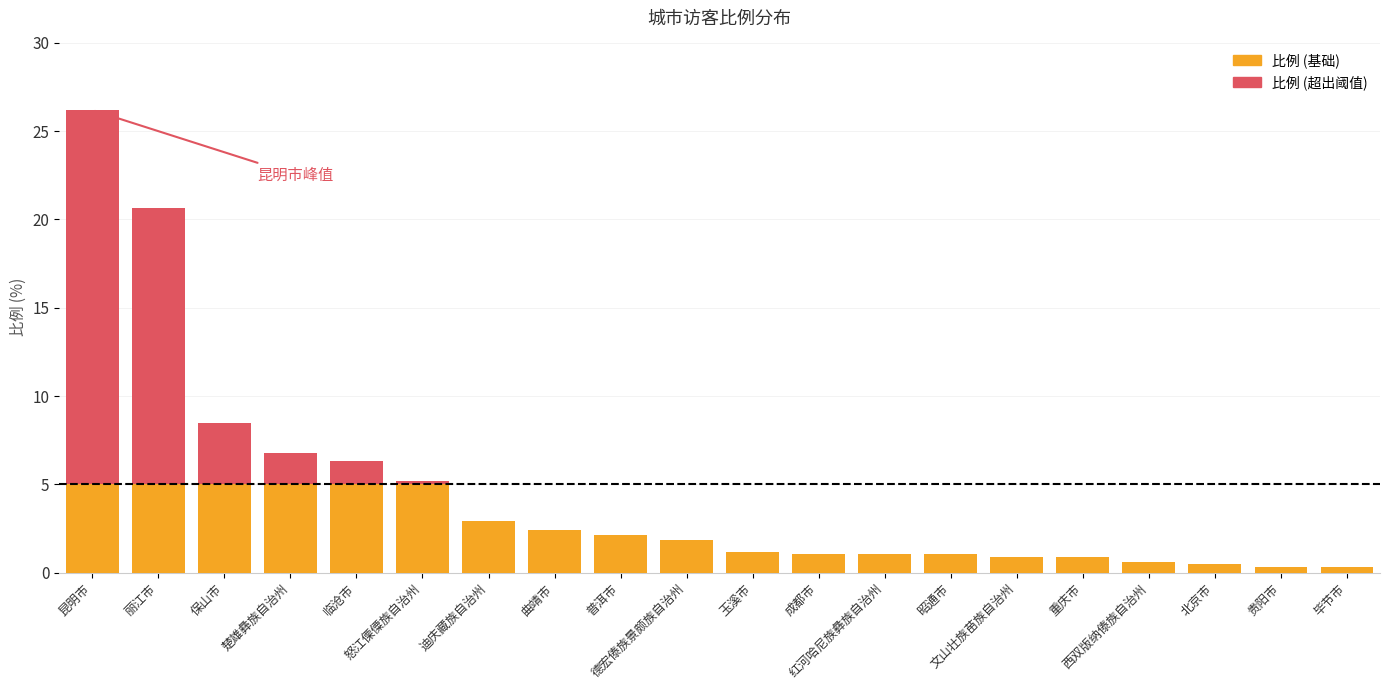

How many bars are there in total?

20